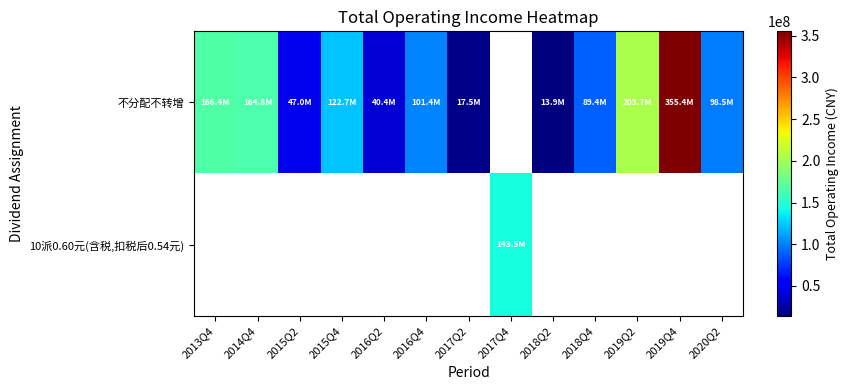

The value of 不分配不转增 at 2014Q4 is 35786045.0. True or false?

False